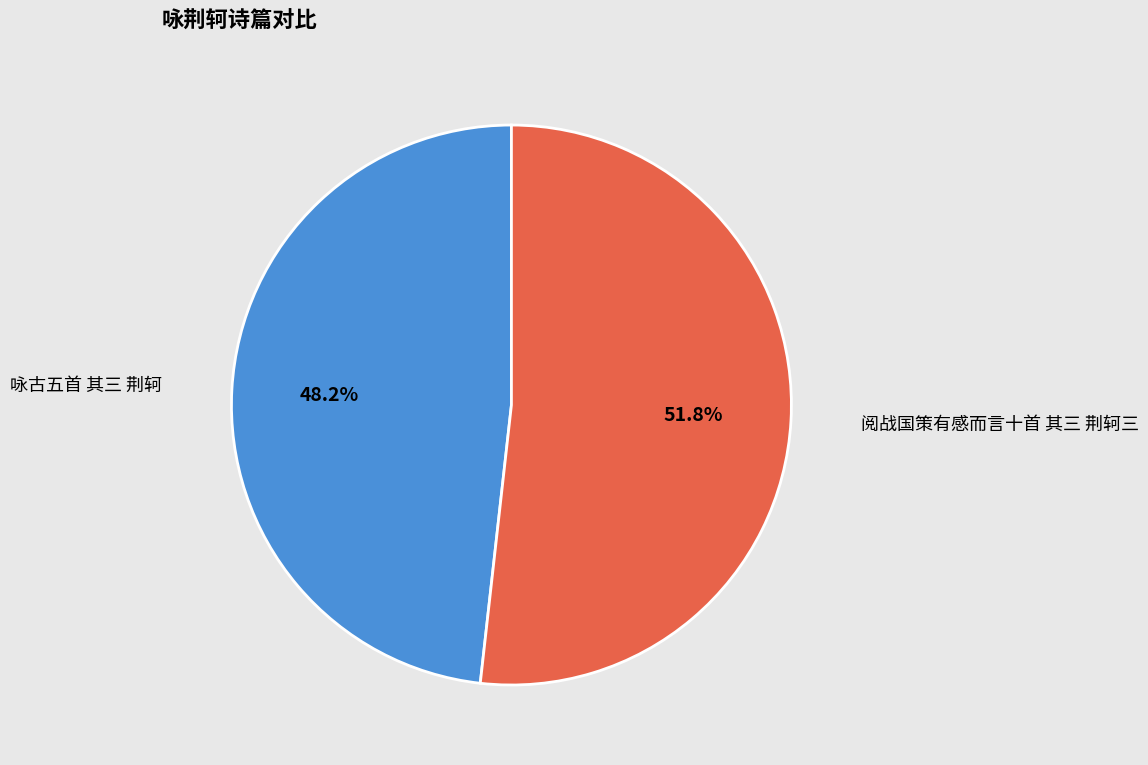

To the nearest percent, what is the average slice percentage?

50%